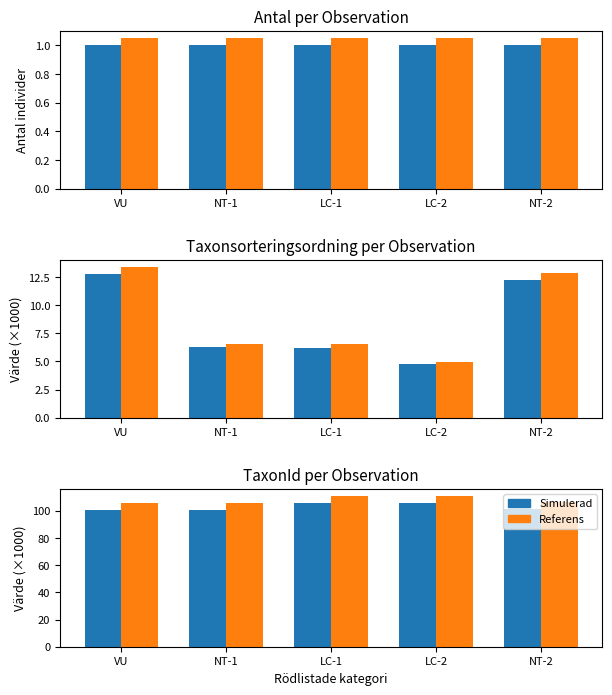

True or false: Antal has a value of 1.7 at NT-2.

False